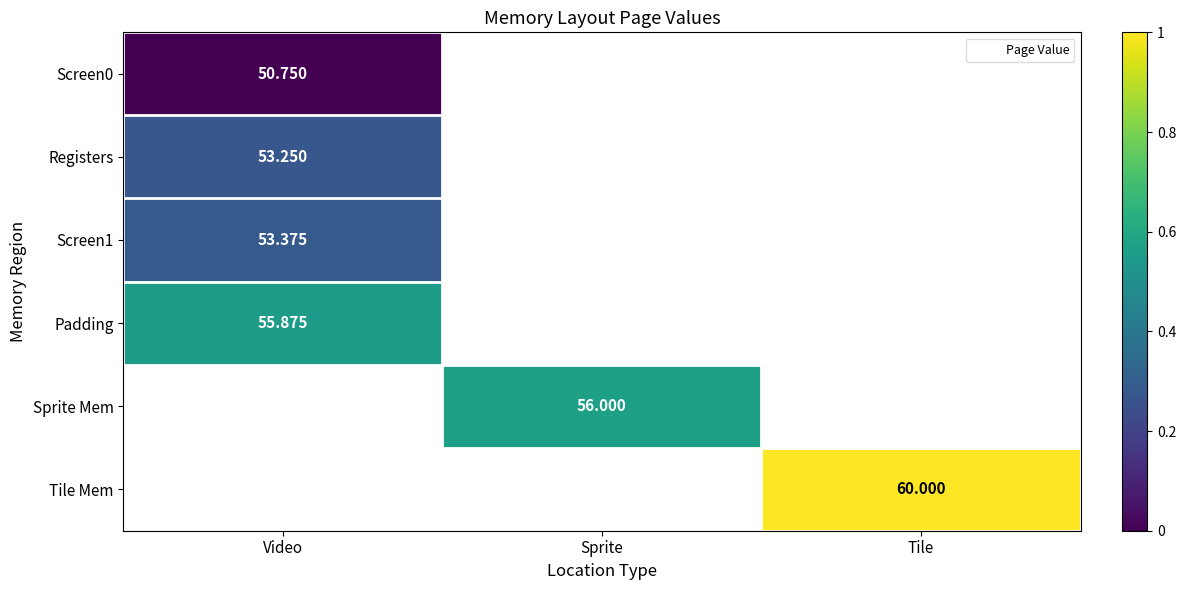

Which series has the largest total across all categories?

Tile Mem